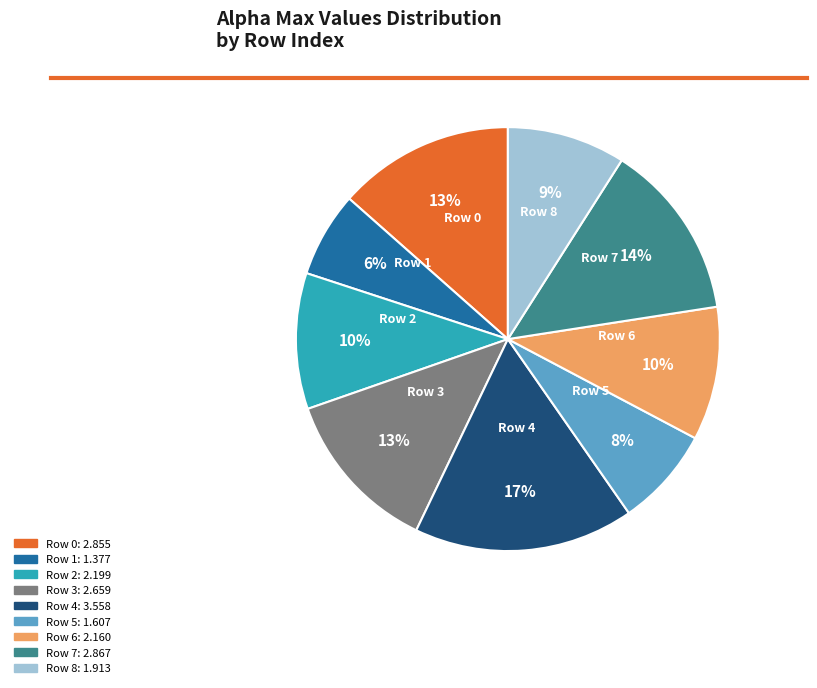

To the nearest percent, what is the average slice percentage?

11%